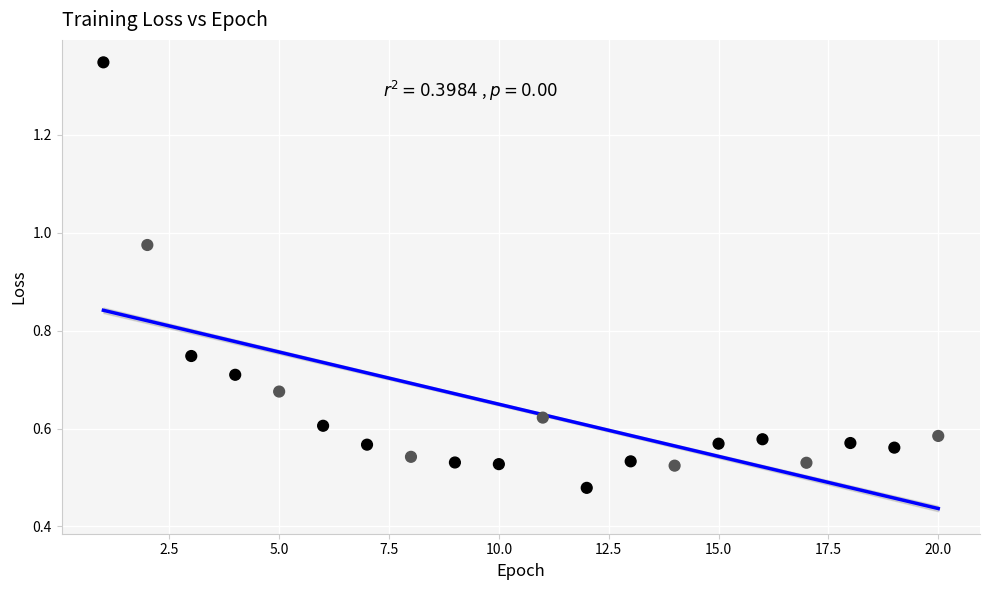

What is the range of Y values (max minus min)?

0.9